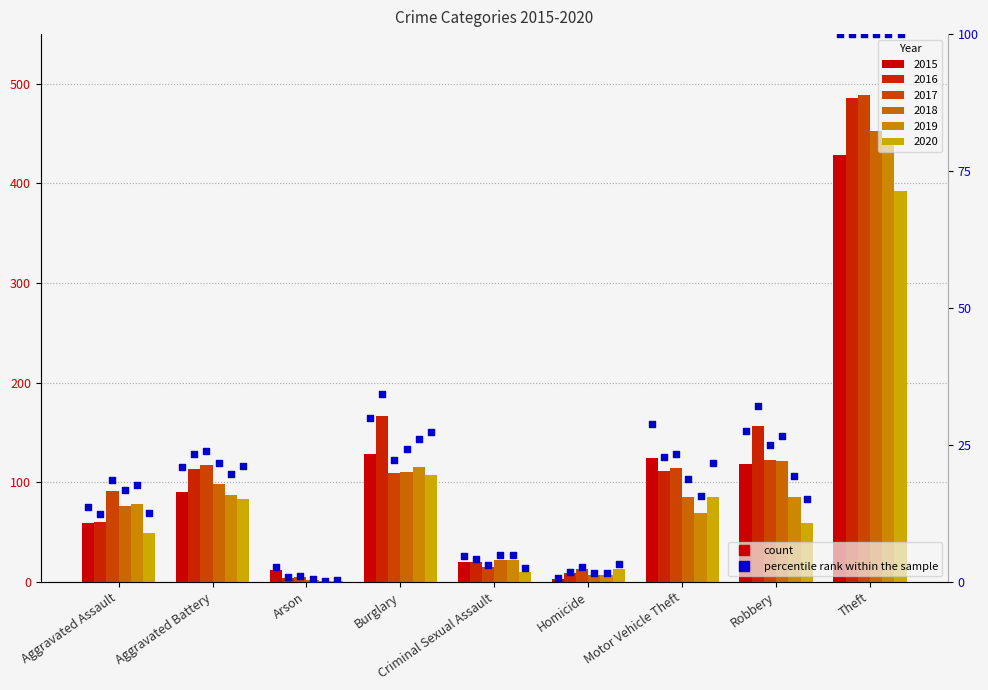

What are all the series names shown in the legend?

2015, 2016, 2017, 2018, 2019, 2020